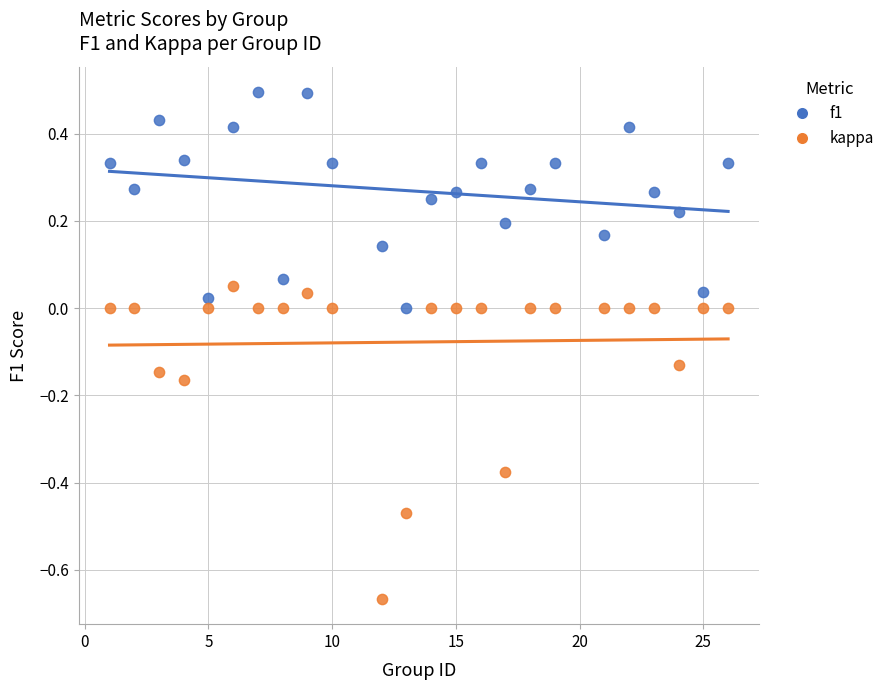

Which series reaches the maximum Y coordinate?

f1